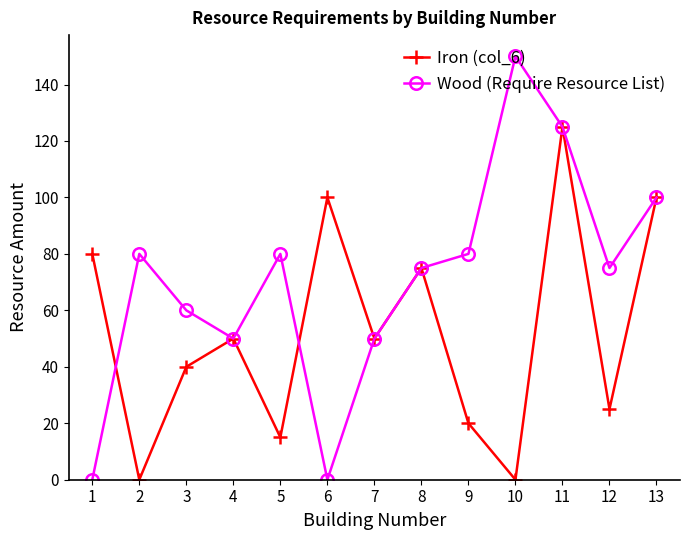

What is the difference between the maximum and second lowest values in the Wood (Require Resource List) series?

150